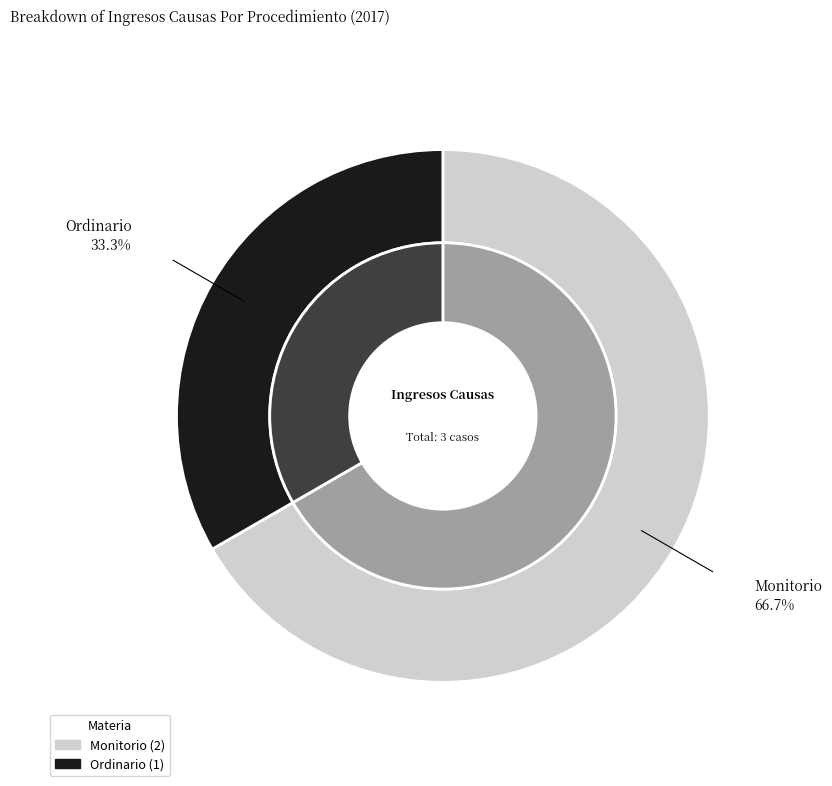

Do Ordinario and Monitorio together represent more than half of the pie?

Yes